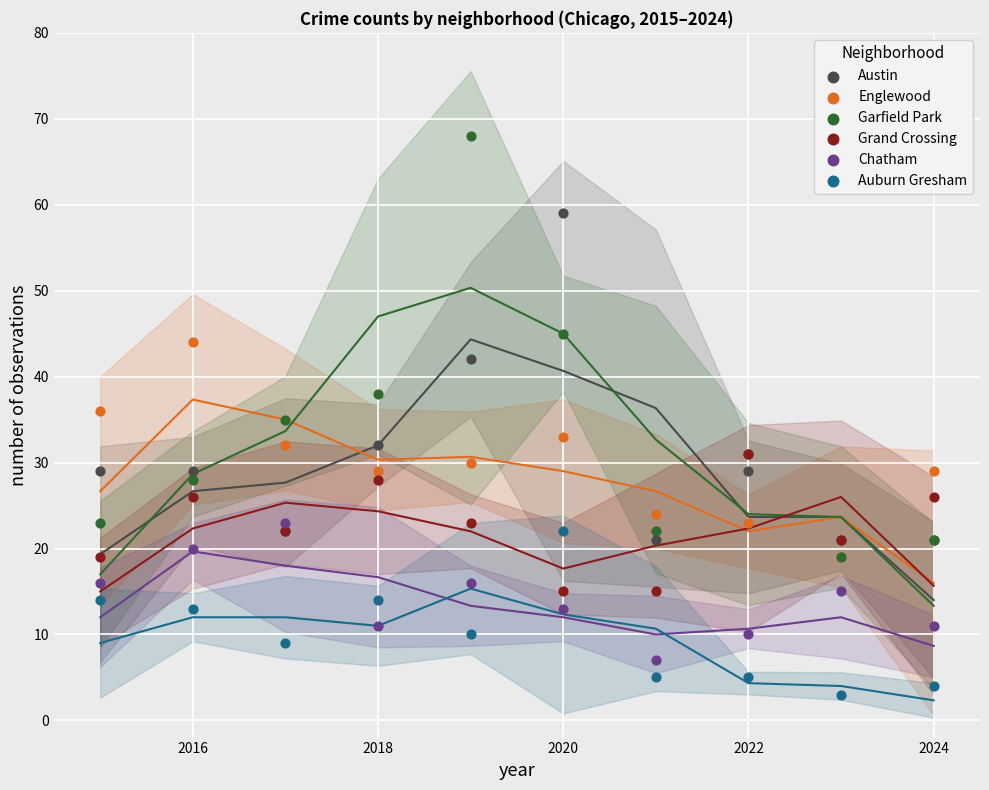

What are all the series names shown in the legend?

Austin, Englewood, Garfield Park, Grand Crossing, Chatham, Auburn Gresham